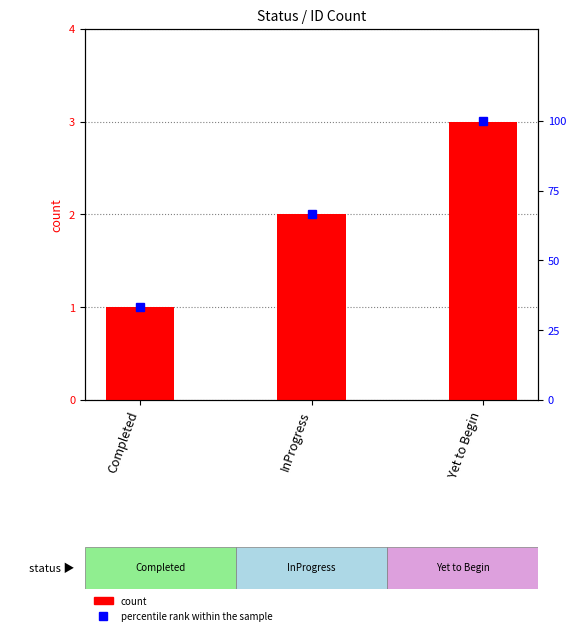

At which label does count first exceed 2?

Yet to Begin